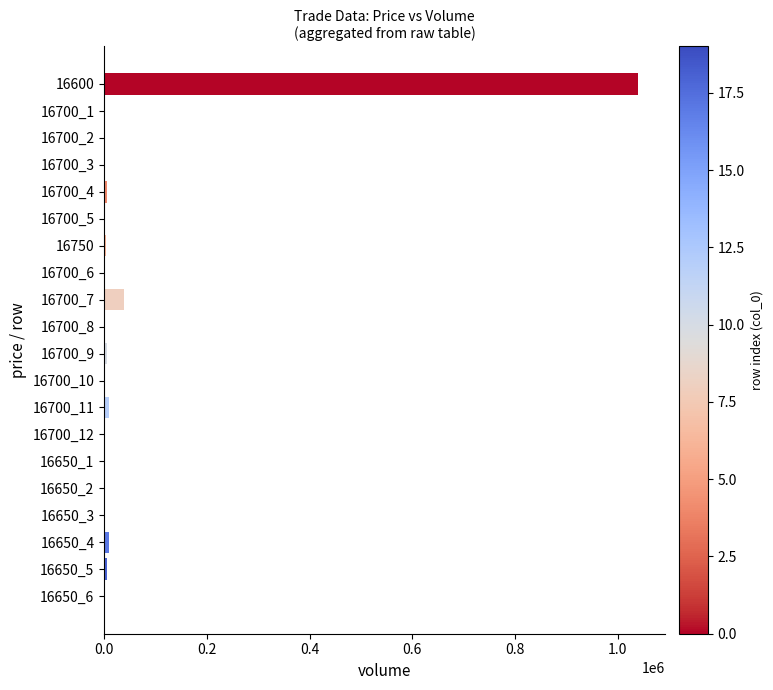

At which label is the value closest to 520250?

16700_7